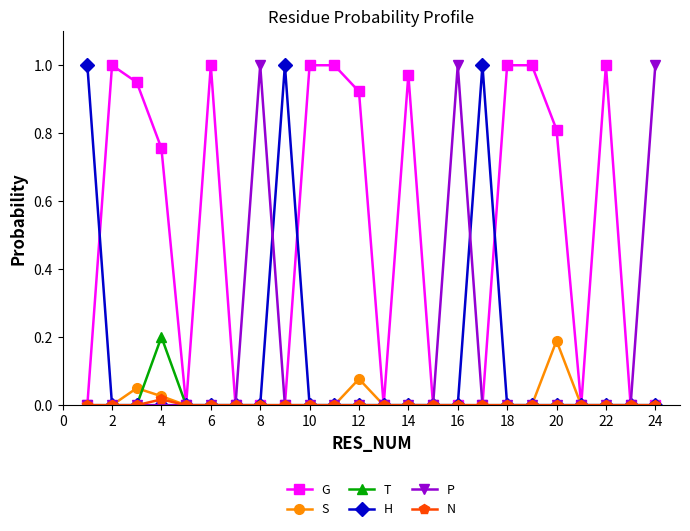

True or false: S has more than 2 interior local peaks.

True